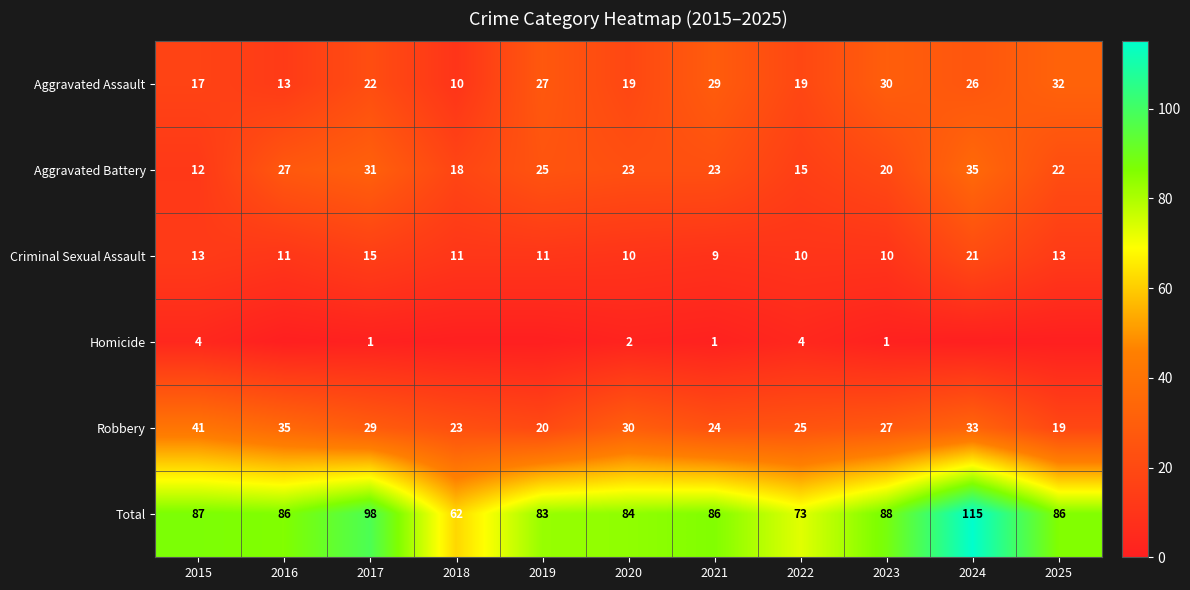

What is the maximum value for Aggravated Assault?

32